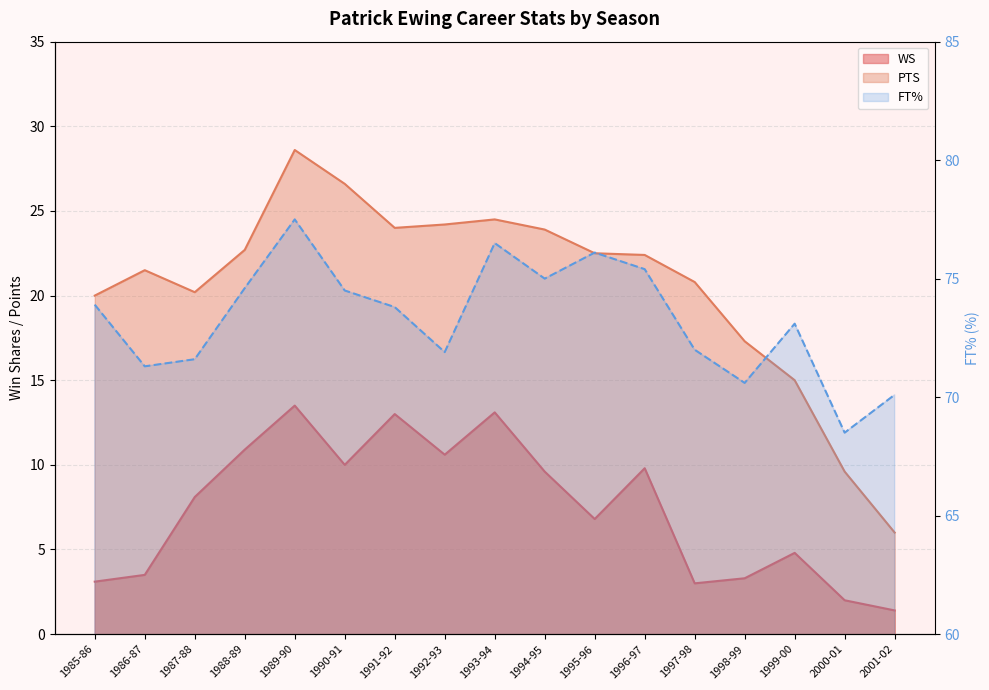

What is the sum of the PTS values at 2000-01 and 1998-99?

26.9